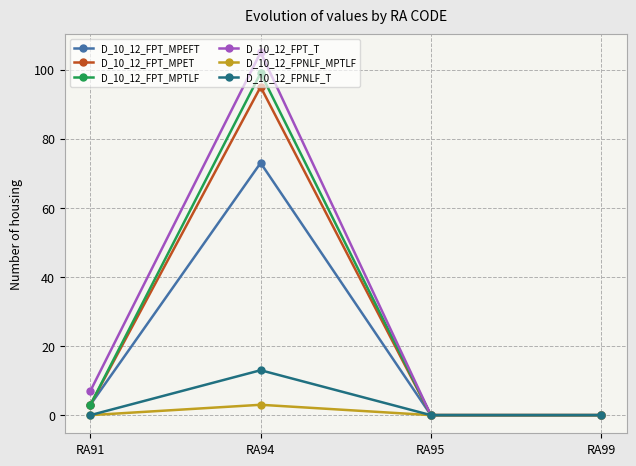

In D_10_12_FPNLF_T, how many points are higher than both neighbors (excluding endpoints)?

1